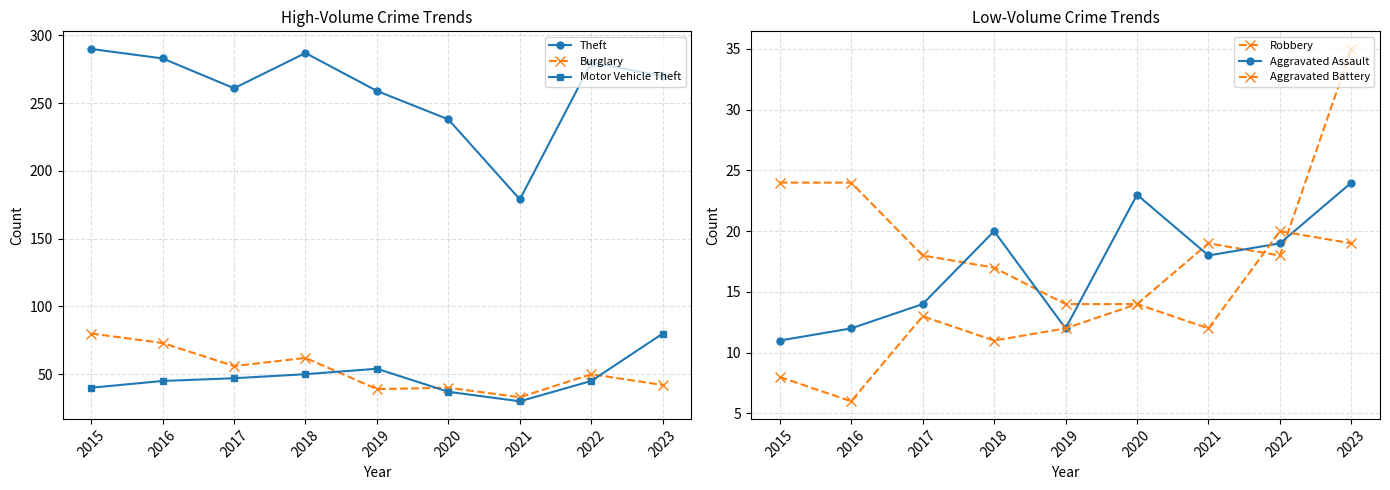

What is the spread (max minus min) of values at 2023?

251